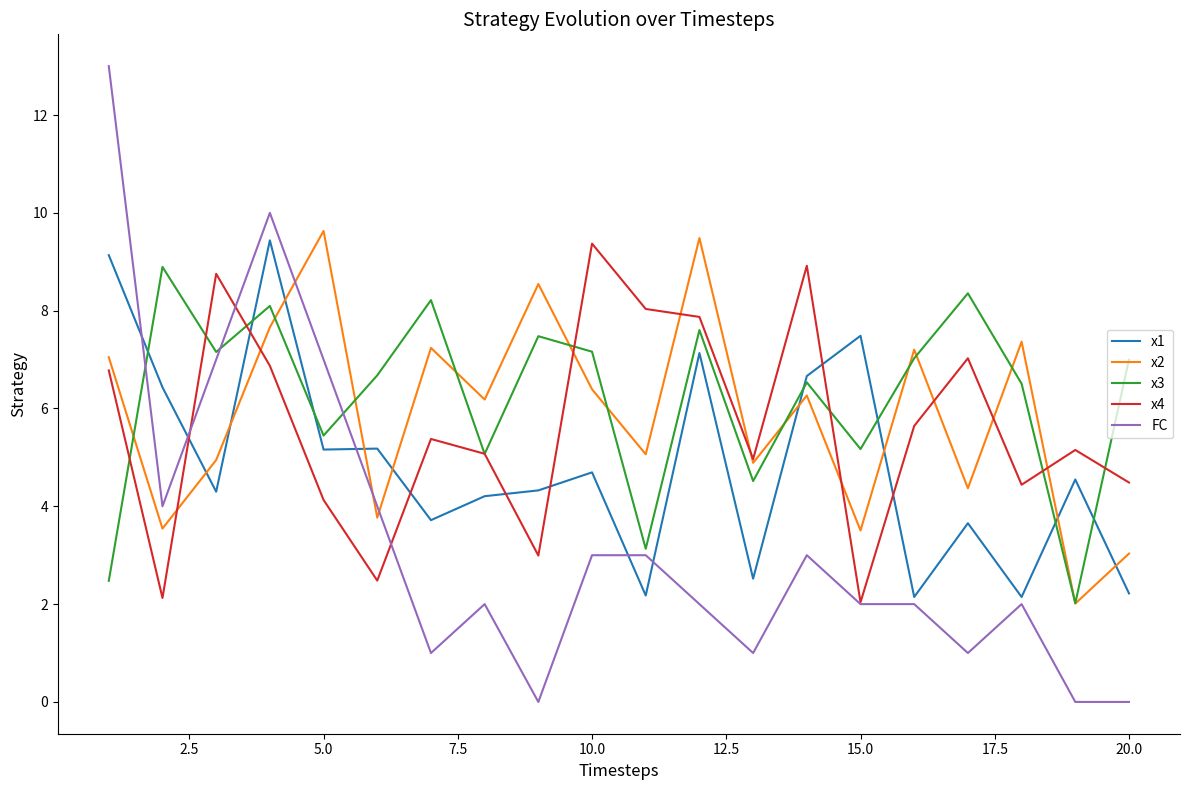

After their last crossing, which series has the higher values: x1 or x4?

x4